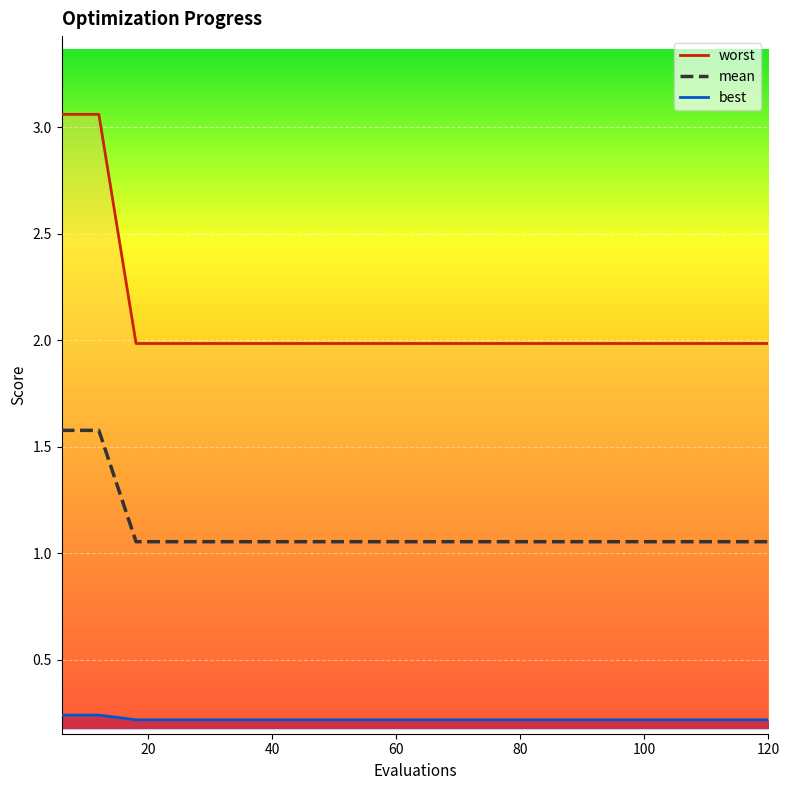

What are all the series names shown in the legend?

mean, best, worst